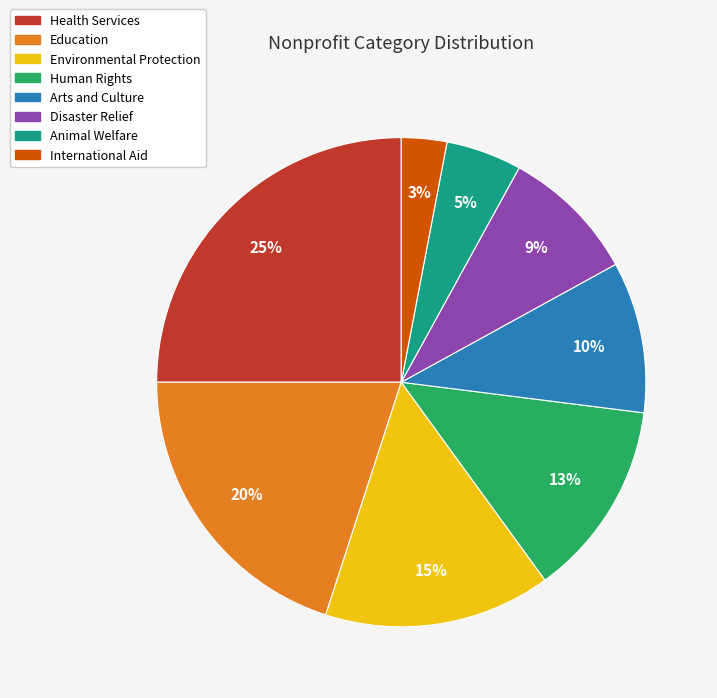

Is there a majority slice in this chart?

No